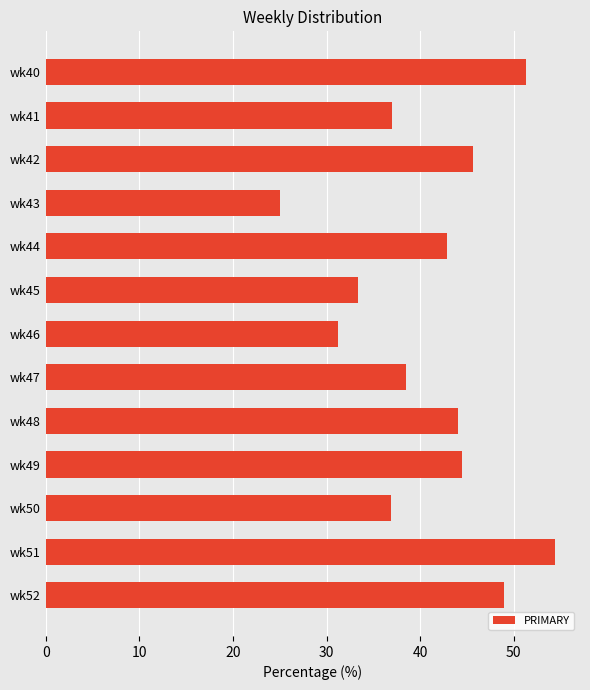

What is the approximate value at wk40?

51.3